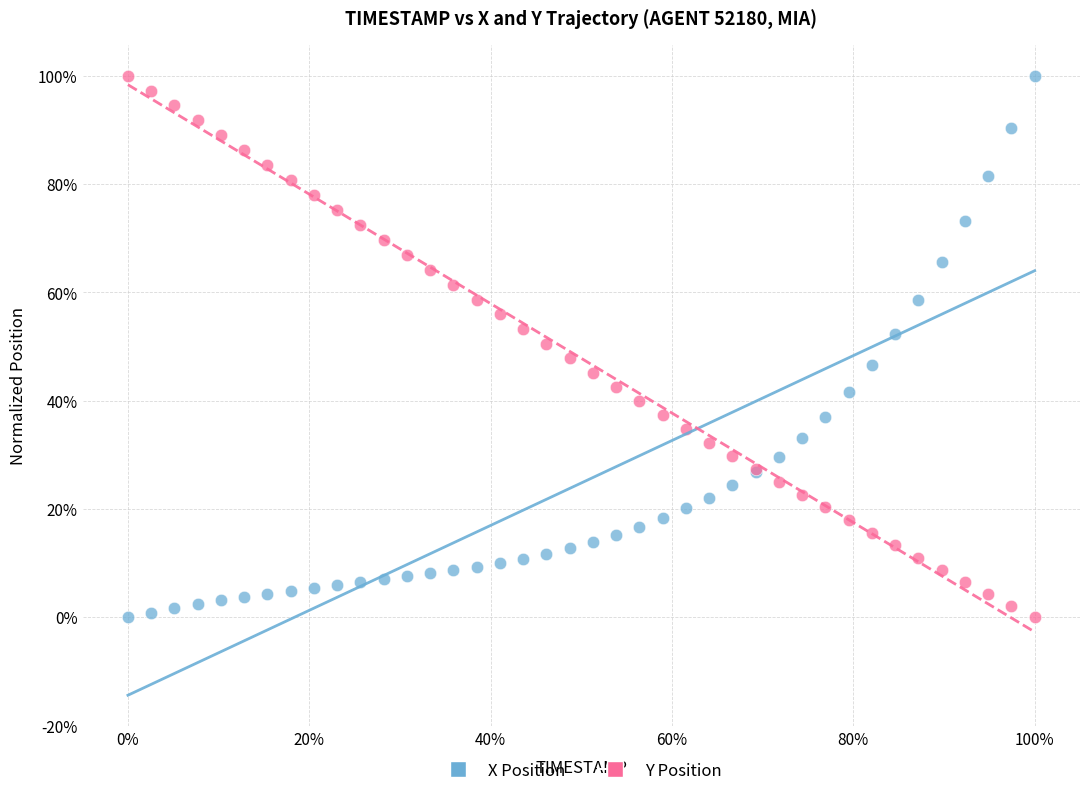

What are all the series names shown in the legend?

X Position, Y Position